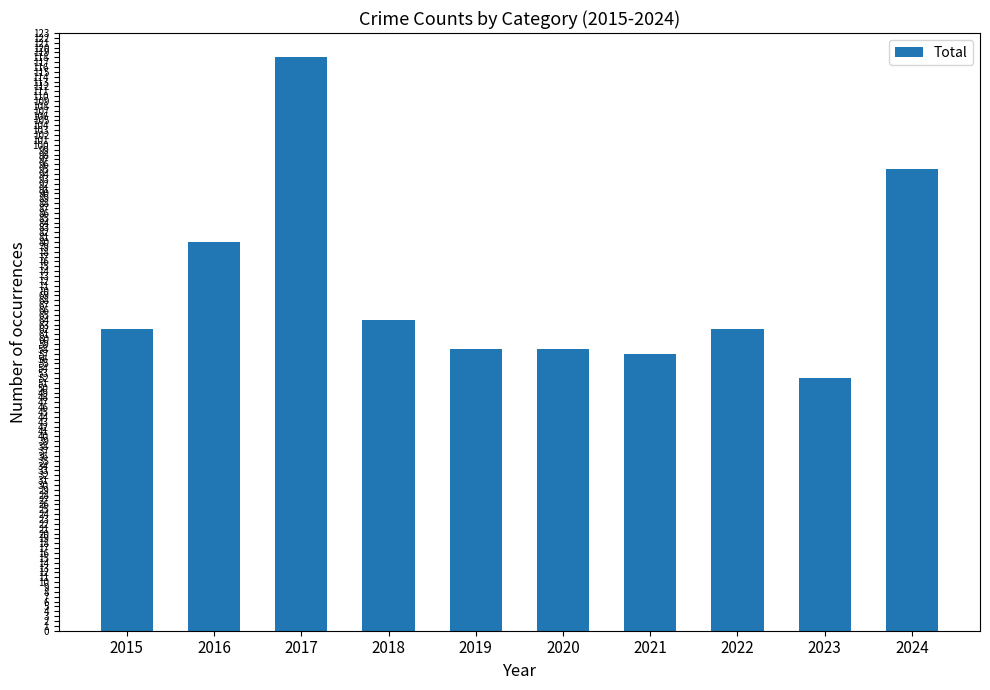

What is the greatest value displayed?

118